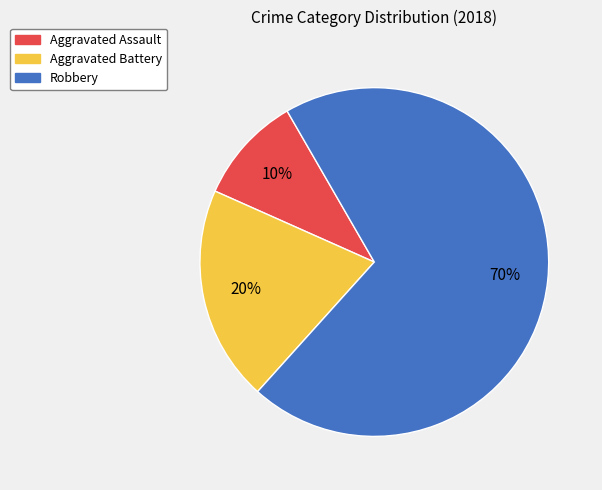

To the nearest percent, what percentage of the pie is Aggravated Battery?

20%